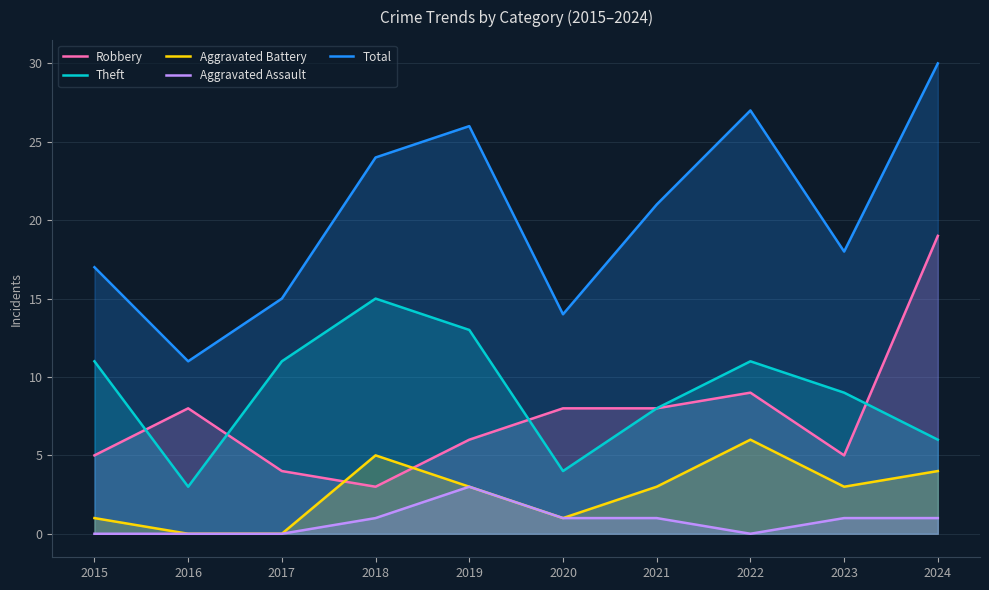

At which label does Aggravated Assault reach its minimum?

2015